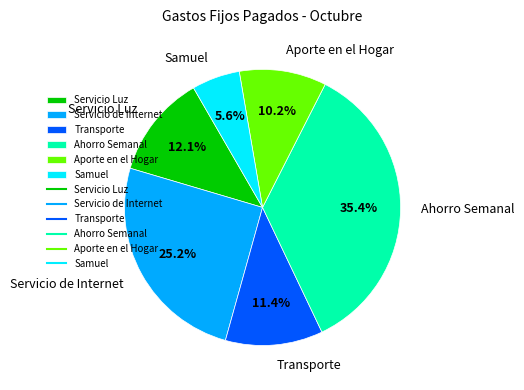

What percentage is the Ahorro Semanal slice, to the nearest percent?

35%